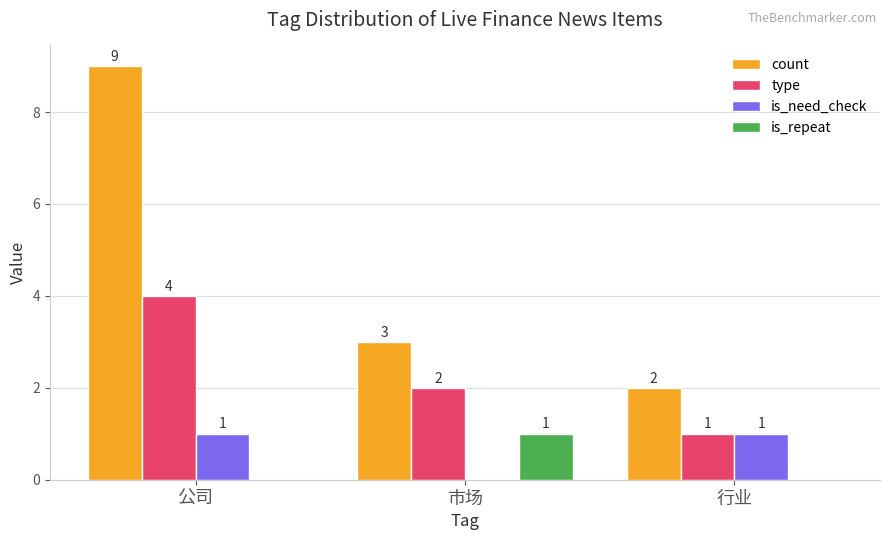

The value of is_repeat at 市场 is 1. True or false?

True